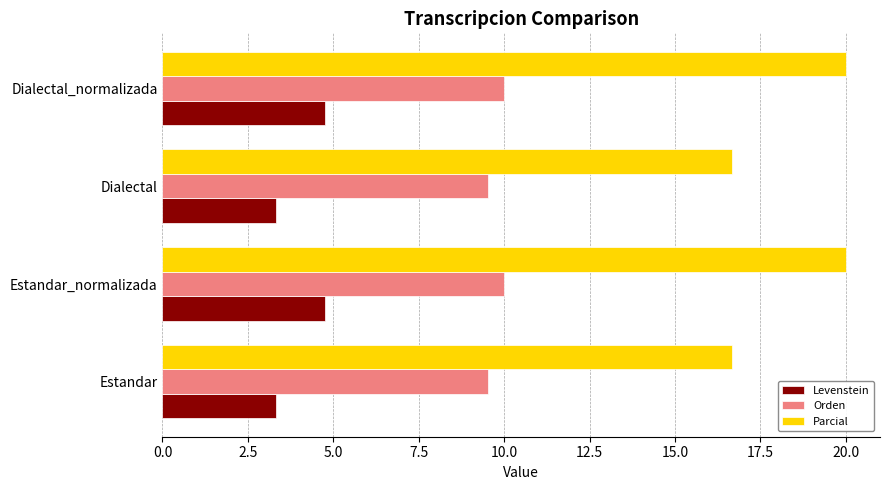

What is the average value of the Parcial series?

18.3